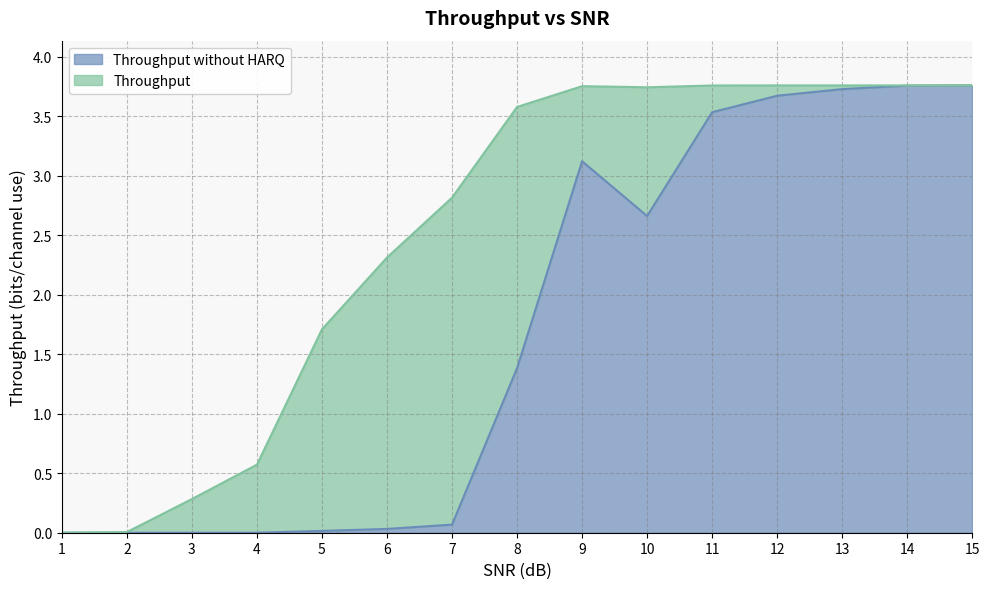

Rank the series by their maximum value, from highest to lowest.

Throughput without HARQ, Throughput